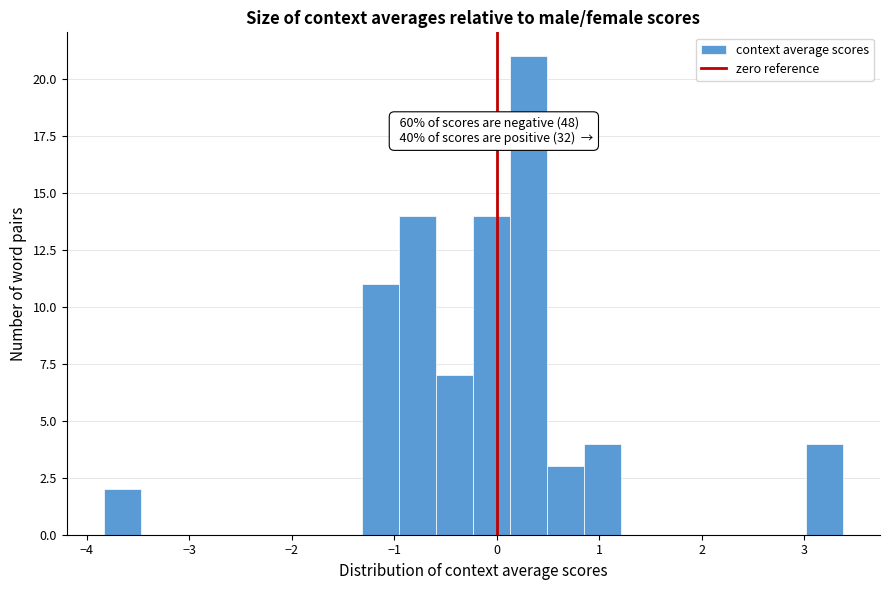

Around what value on the x-axis is the tallest bar? Give the approximate position of its centre, as read against the axis.

0.3